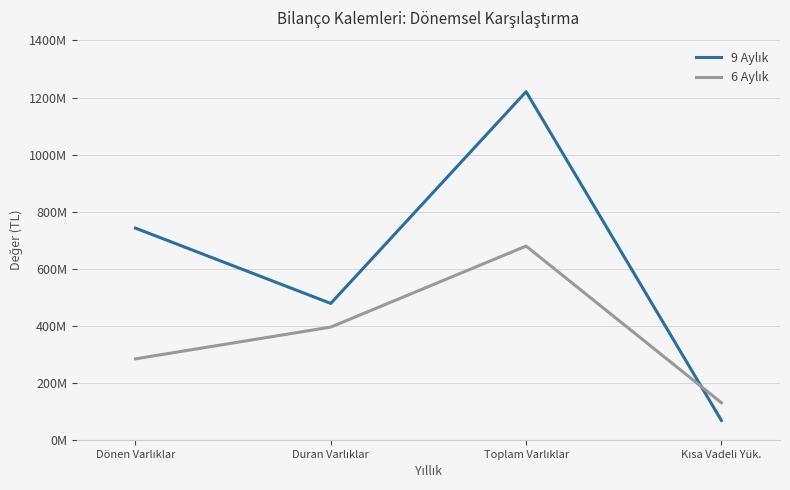

Does the chart have visible grid lines?

Yes